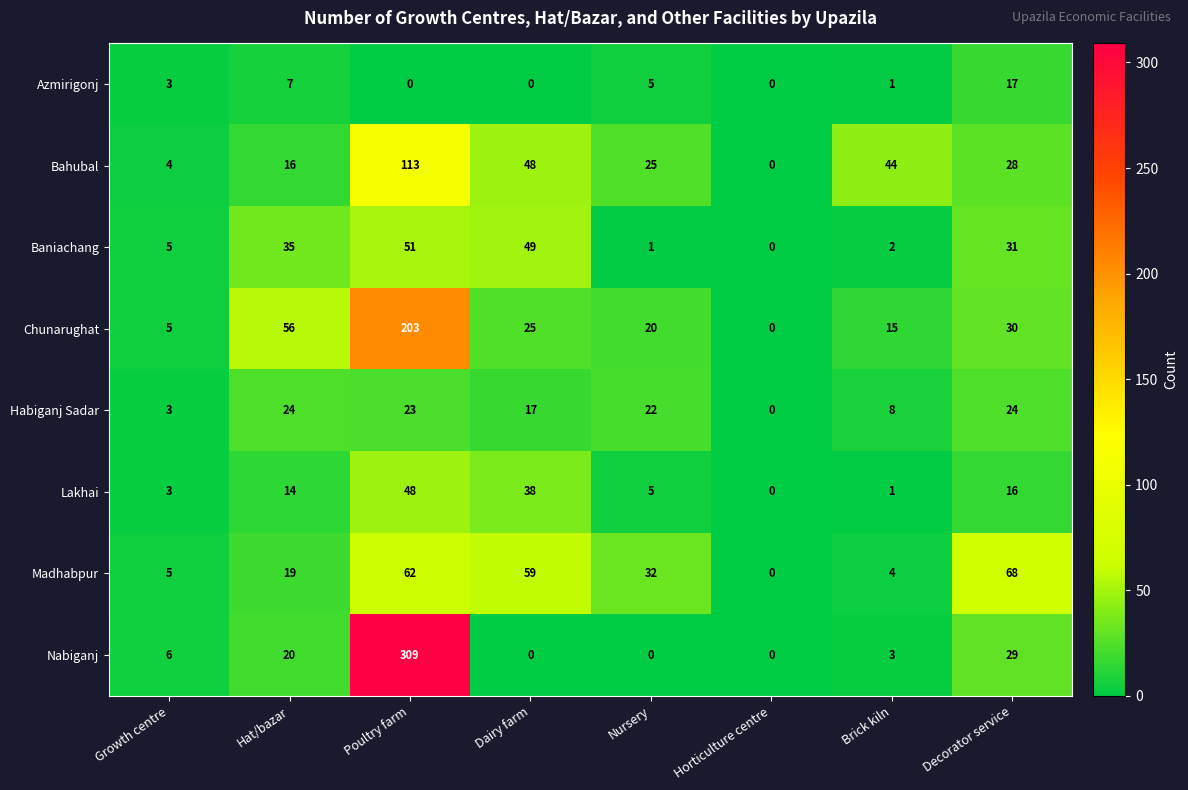

The value of Baniachang at Hat/bazar is 48. True or false?

False